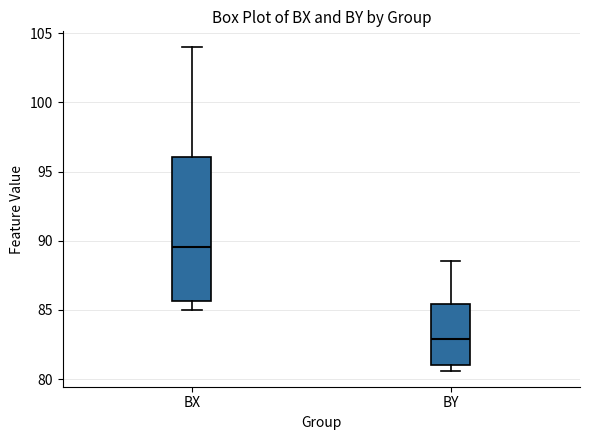

Where does the upper whisker of the box for BY end on the y-axis? The values are not printed on the chart, so give them approximately, as read against the axis.

88.5